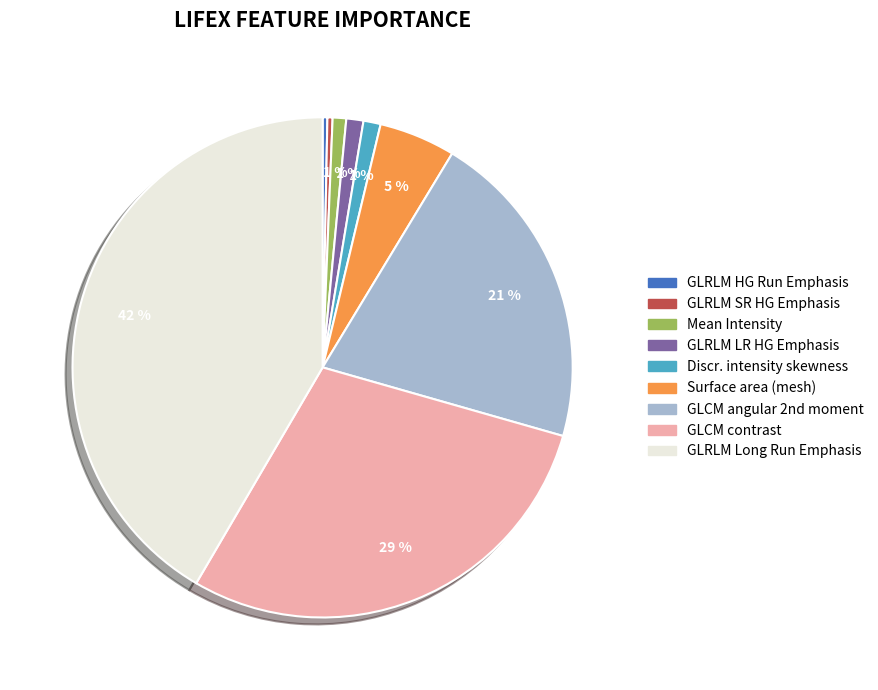

Which category has the biggest portion of the pie?

GLRLM Long Run Emphasis